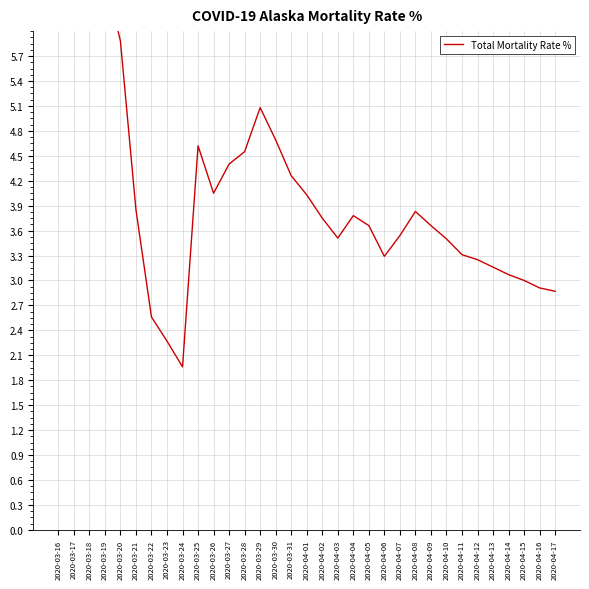

What is the ratio of the value at 2020-03-18 to the value at 2020-04-04?

2.2